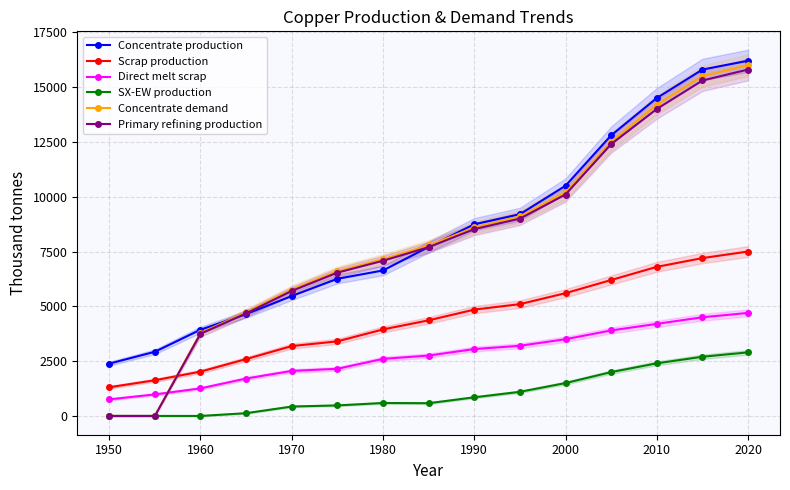

True or false: Direct melt scrap and Concentrate production intersect in this chart.

False